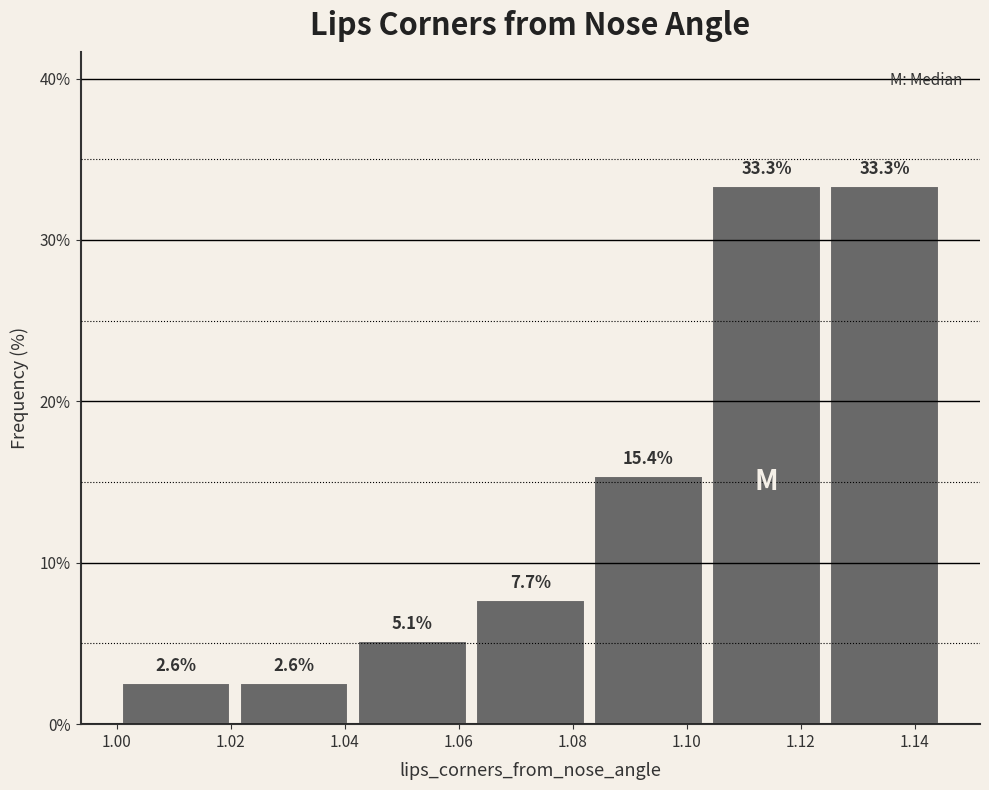

What is the height of the bar covering 1.042 to 1.062 on the x-axis? The bar edges are not printed on the chart, so give them approximately, as read against the axis.

5.1